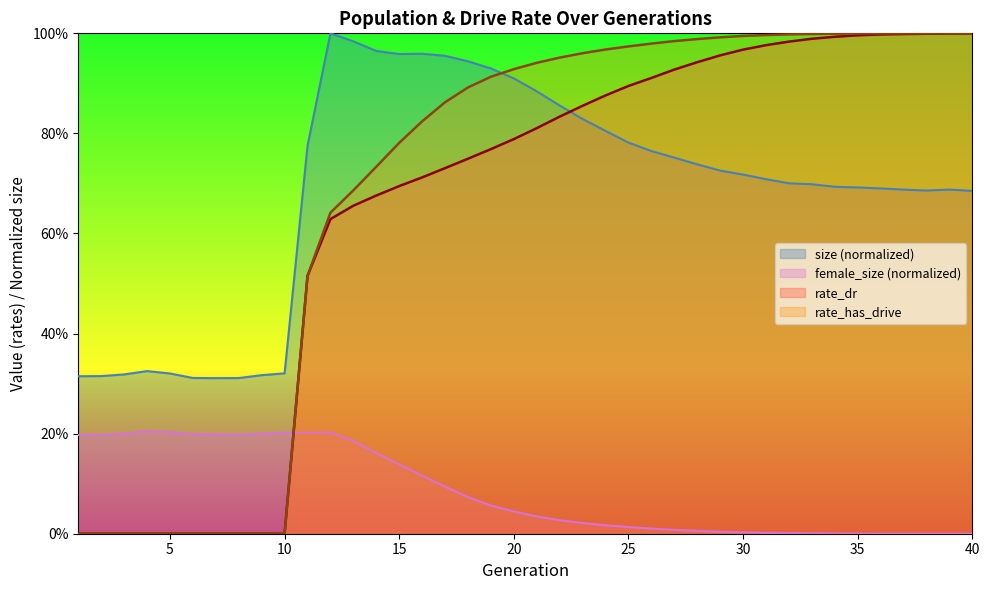

What is the difference between the maximum and minimum values in the female_size series?

0.2